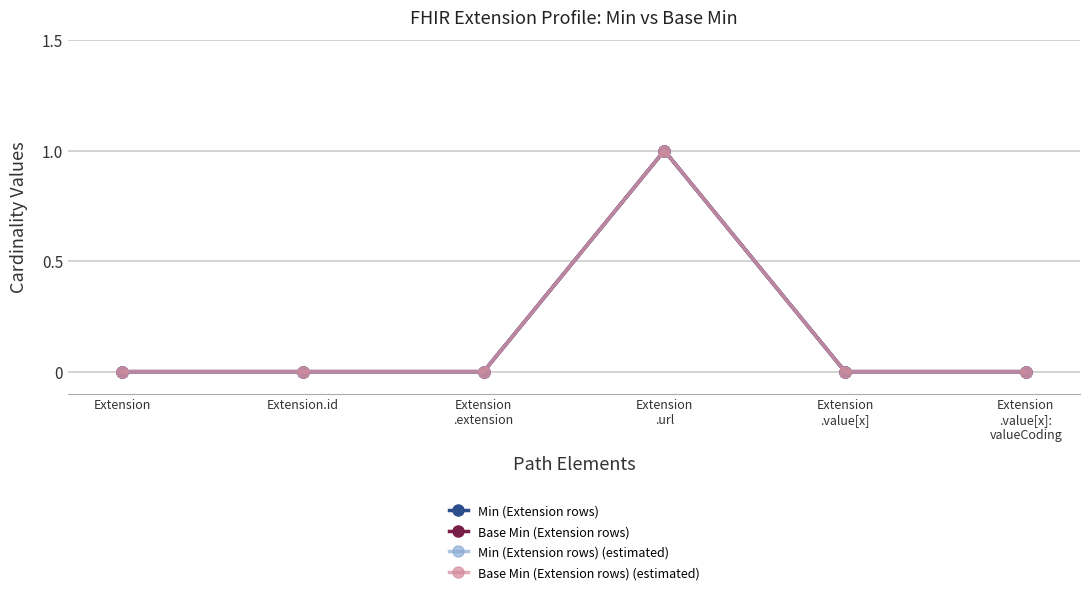

True or false: Base Min (Extension rows) (estimated) and Min (Extension rows) (estimated) intersect in this chart.

False